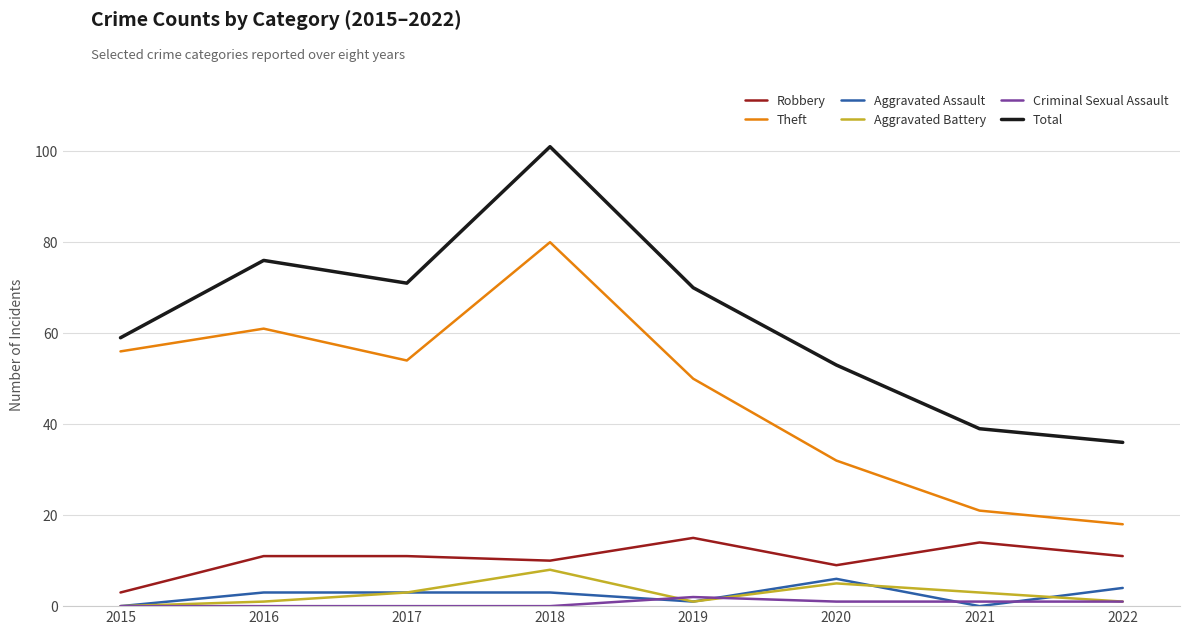

True or false: Total and Robbery intersect in this chart.

False